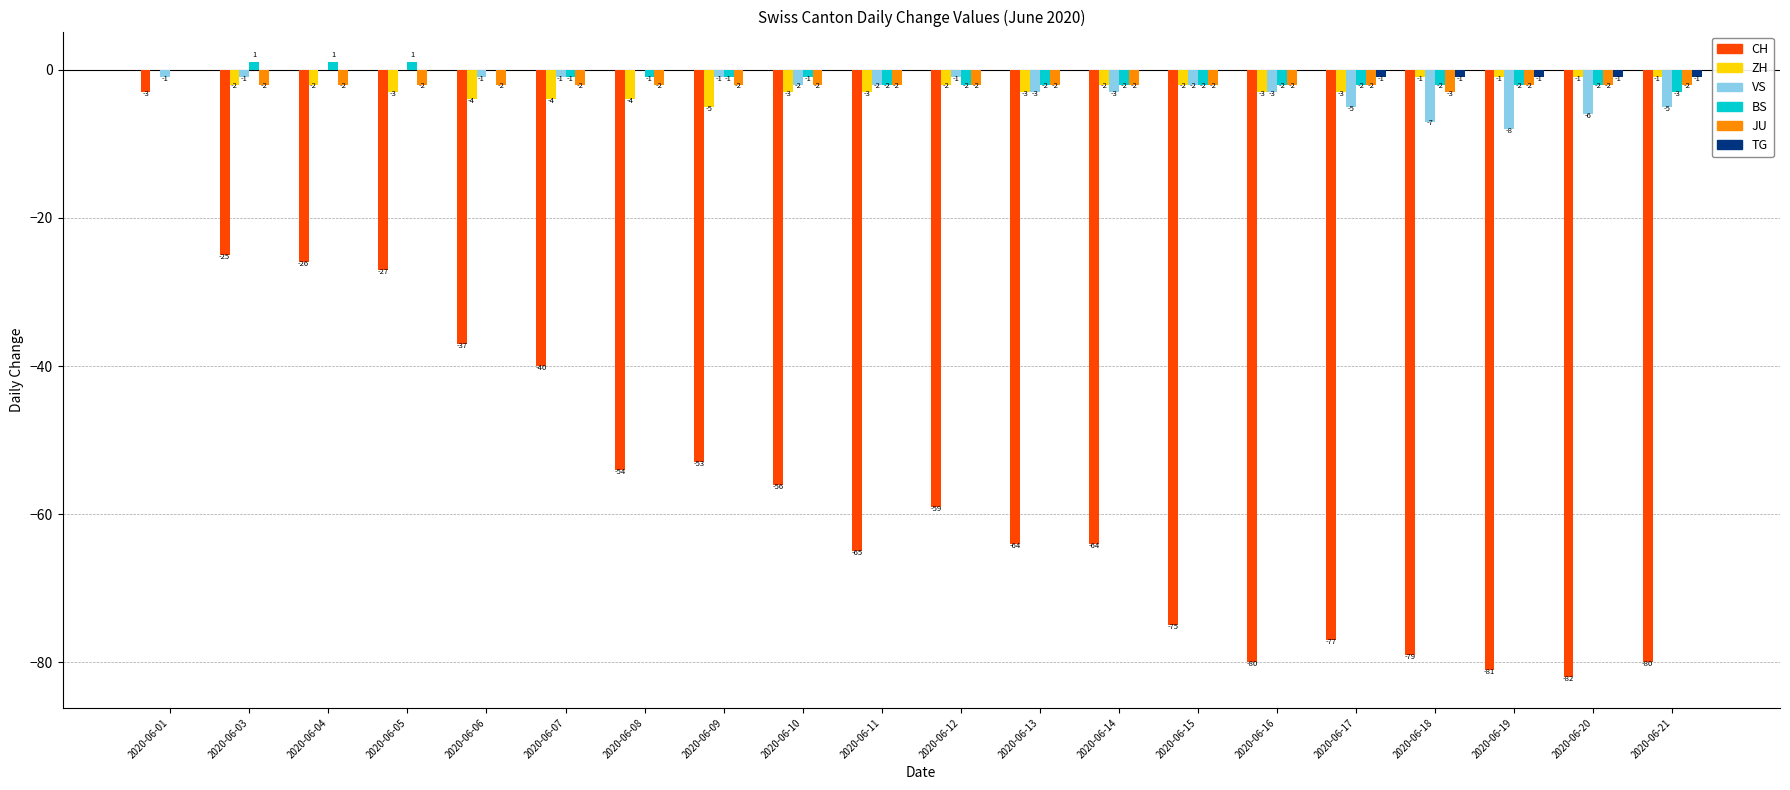

Reading right to left, what are all the values shown in this chart?

CH: 2020-06-21=-80	2020-06-20=-82	2020-06-19=-81	2020-06-18=-79	2020-06-17=-77	2020-06-16=-80	2020-06-15=-75	2020-06-14=-64	2020-06-13=-64	2020-06-12=-59	2020-06-11=-65	2020-06-10=-56	2020-06-09=-53	2020-06-08=-54	2020-06-07=-40	2020-06-06=-37	2020-06-05=-27	2020-06-04=-26	2020-06-03=-25	2020-06-01=-3
ZH: 2020-06-21=-1	2020-06-20=-1	2020-06-19=-1	2020-06-18=-1	2020-06-17=-3	2020-06-16=-3	2020-06-15=-2	2020-06-14=-2	2020-06-13=-3	2020-06-12=-2	2020-06-11=-3	2020-06-10=-3	2020-06-09=-5	2020-06-08=-4	2020-06-07=-4	2020-06-06=-4	2020-06-05=-3	2020-06-04=-2	2020-06-03=-2	2020-06-01=0
VS: 2020-06-21=-5	2020-06-20=-6	2020-06-19=-8	2020-06-18=-7	2020-06-17=-5	2020-06-16=-3	2020-06-15=-2	2020-06-14=-3	2020-06-13=-3	2020-06-12=-1	2020-06-11=-2	2020-06-10=-2	2020-06-09=-1	2020-06-08=0	2020-06-07=-1	2020-06-06=-1	2020-06-05=0	2020-06-04=0	2020-06-03=-1	2020-06-01=-1
BS: 2020-06-21=-3	2020-06-20=-2	2020-06-19=-2	2020-06-18=-2	2020-06-17=-2	2020-06-16=-2	2020-06-15=-2	2020-06-14=-2	2020-06-13=-2	2020-06-12=-2	2020-06-11=-2	2020-06-10=-1	2020-06-09=-1	2020-06-08=-1	2020-06-07=-1	2020-06-06=0	2020-06-05=1	2020-06-04=1	2020-06-03=1	2020-06-01=0
JU: 2020-06-21=-2	2020-06-20=-2	2020-06-19=-2	2020-06-18=-3	2020-06-17=-2	2020-06-16=-2	2020-06-15=-2	2020-06-14=-2	2020-06-13=-2	2020-06-12=-2	2020-06-11=-2	2020-06-10=-2	2020-06-09=-2	2020-06-08=-2	2020-06-07=-2	2020-06-06=-2	2020-06-05=-2	2020-06-04=-2	2020-06-03=-2	2020-06-01=0
TG: 2020-06-21=-1	2020-06-20=-1	2020-06-19=-1	2020-06-18=-1	2020-06-17=-1	2020-06-16=0	2020-06-15=0	2020-06-14=0	2020-06-13=0	2020-06-12=0	2020-06-11=0	2020-06-10=0	2020-06-09=0	2020-06-08=0	2020-06-07=0	2020-06-06=0	2020-06-05=0	2020-06-04=0	2020-06-03=0	2020-06-01=0